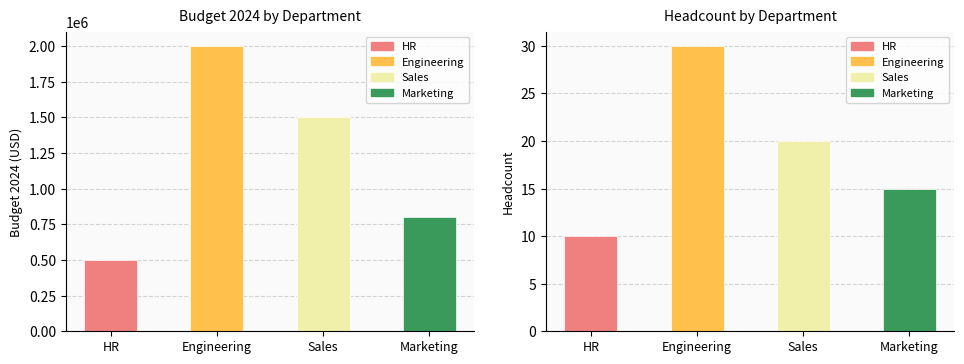

How many data points does each series have?

4